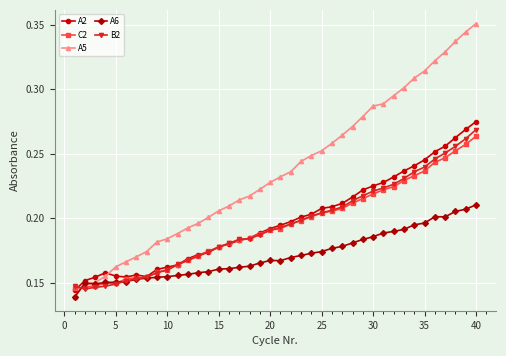

At how many categories does at least one series exceed 0?

40